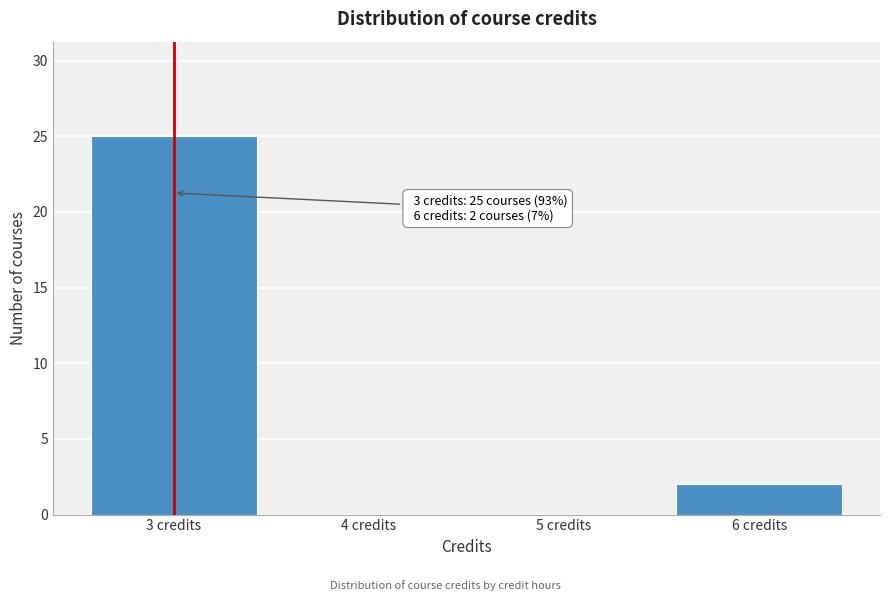

Reading left to right, transcribe all the data shown in this chart.

3 credits=25	4 credits=0	5 credits=0	6 credits=2